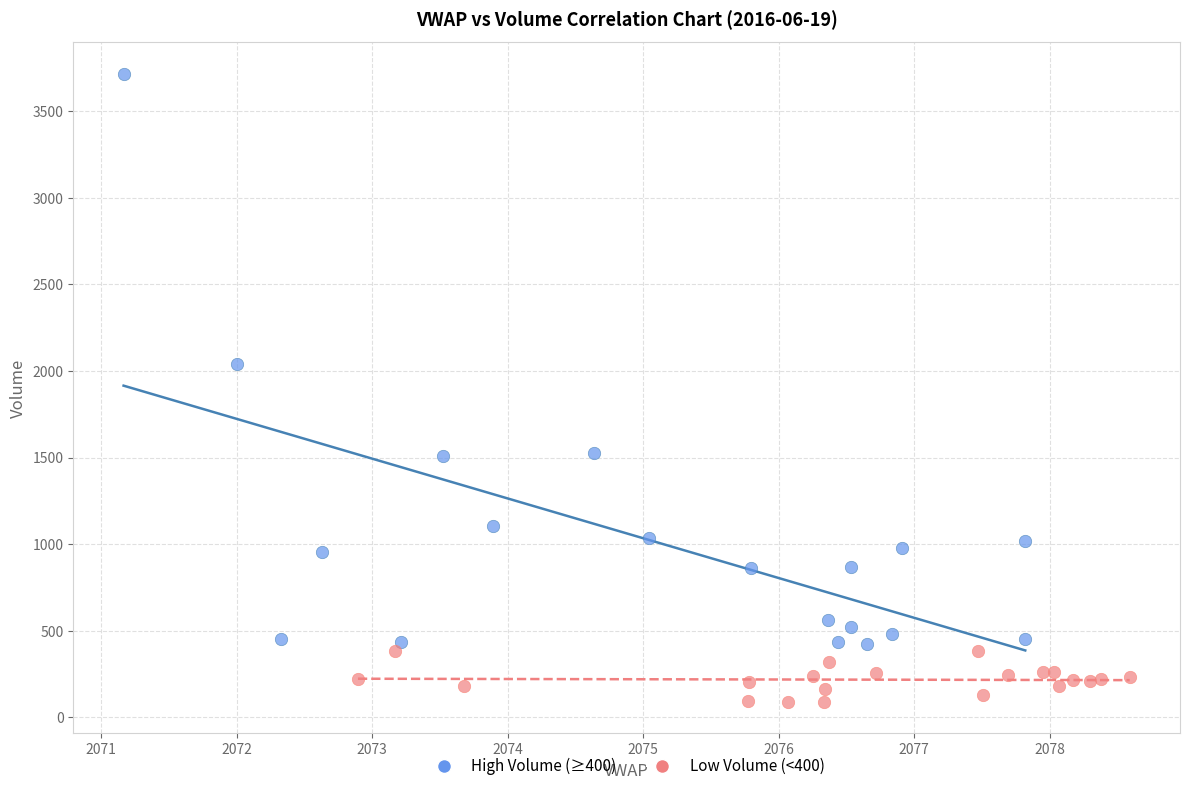

Which series reaches the minimum Y coordinate?

Low Volume (<400)